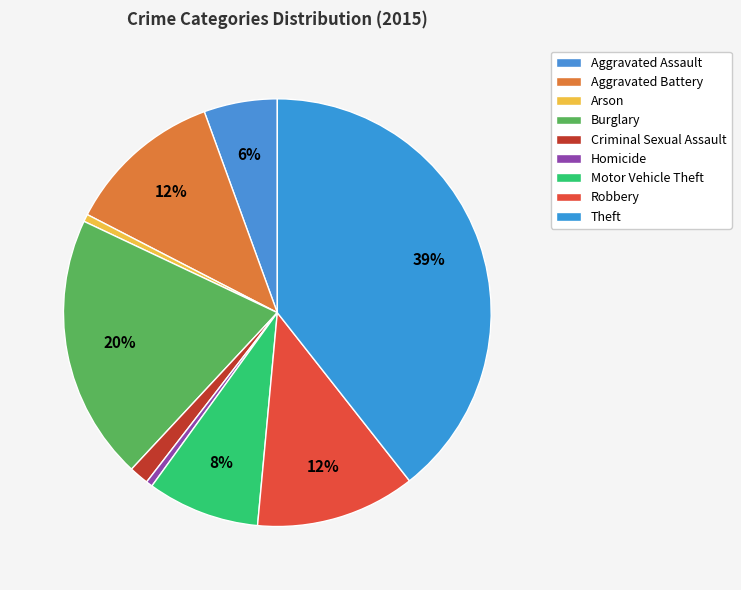

To the nearest percent, what percentage of the pie is Theft?

39%